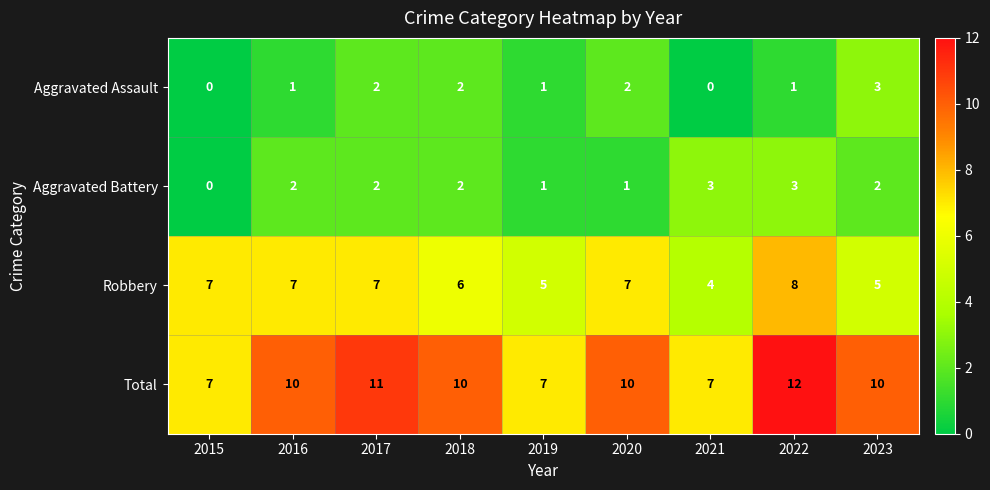

What is the difference between the maximum and minimum values in the Total series?

5